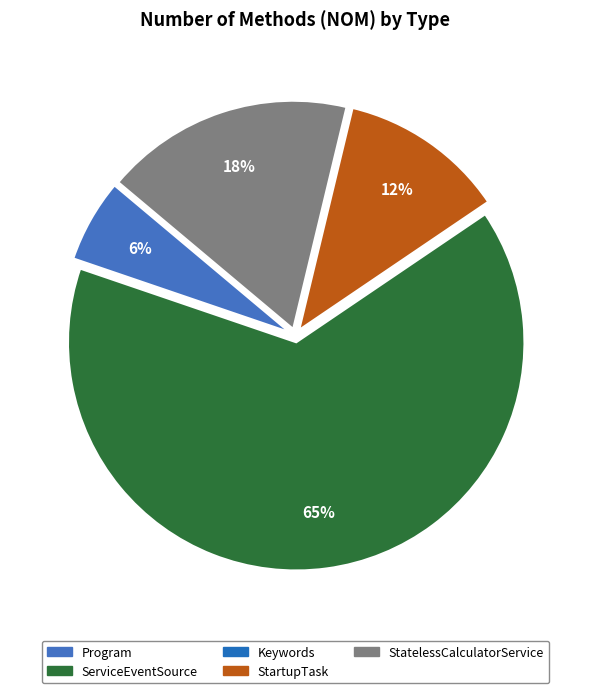

How many slices are in this pie chart?

5